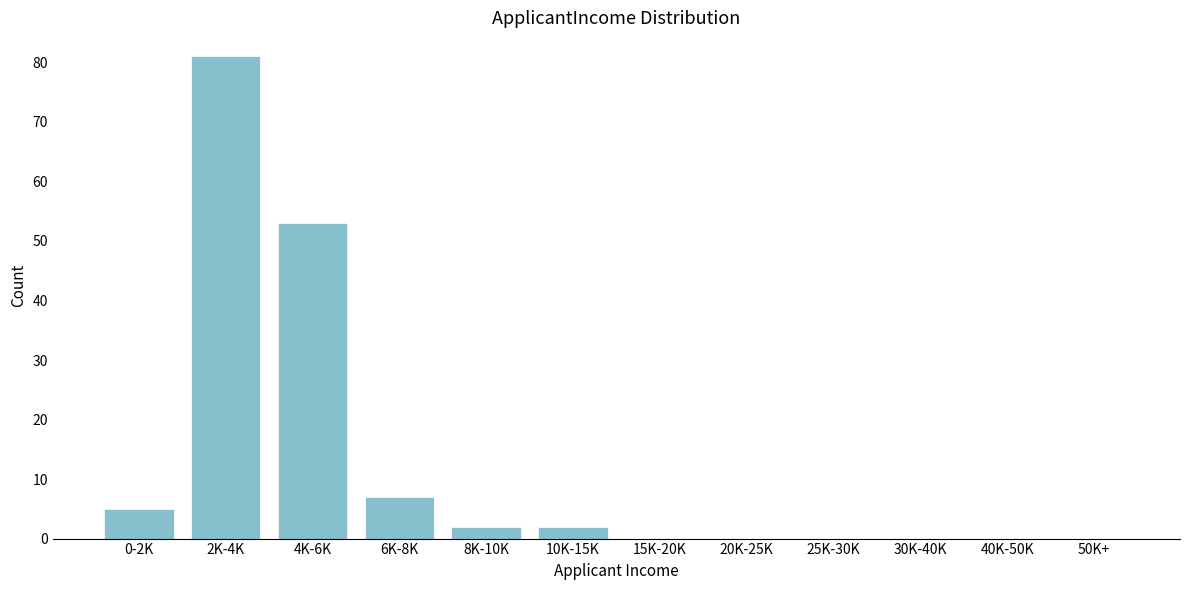

Reading left to right, extract all data points from this chart.

0-2K=5	2K-4K=81	4K-6K=53	6K-8K=7	8K-10K=2	10K-15K=2	15K-20K=0	20K-25K=0	25K-30K=0	30K-40K=0	40K-50K=0	50K+=0